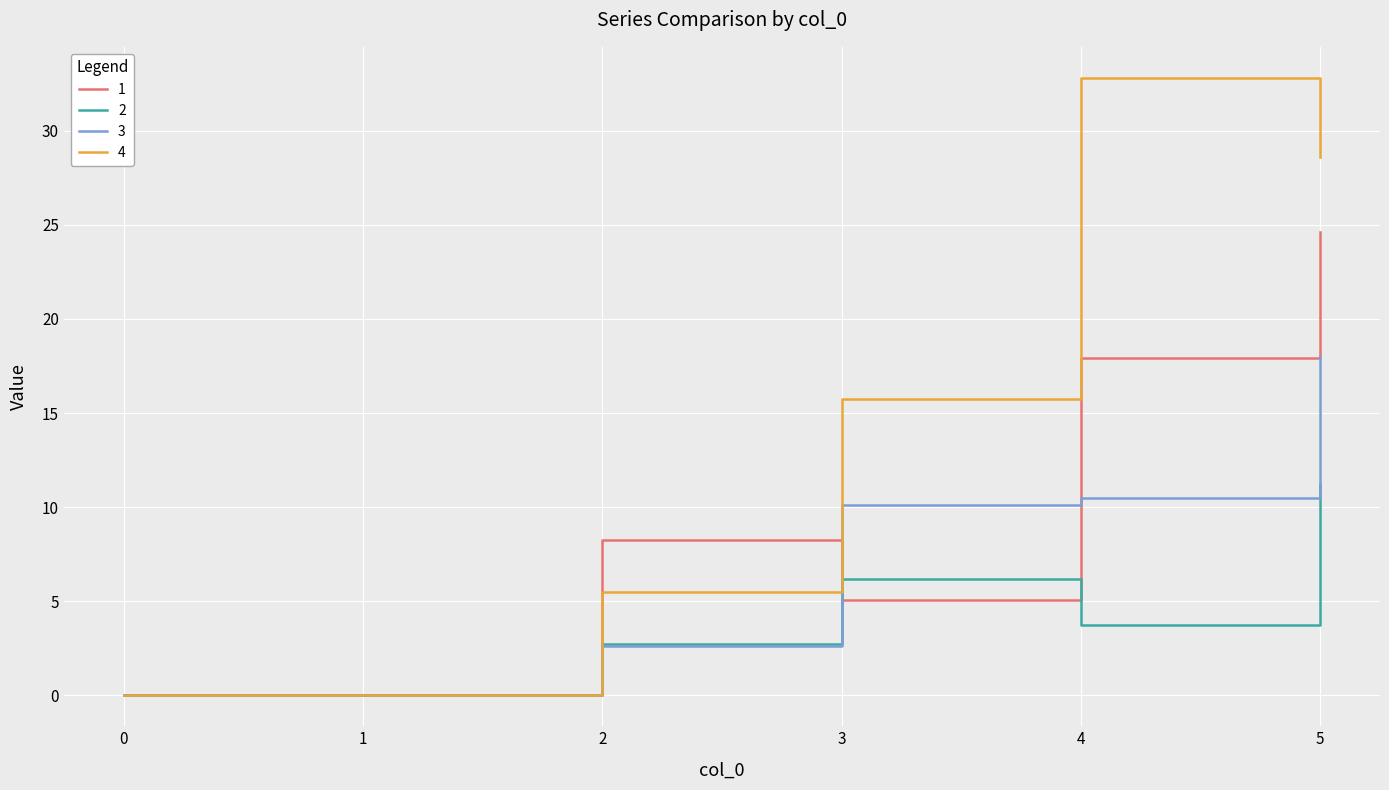

At which category is the sum across all series the highest?

5